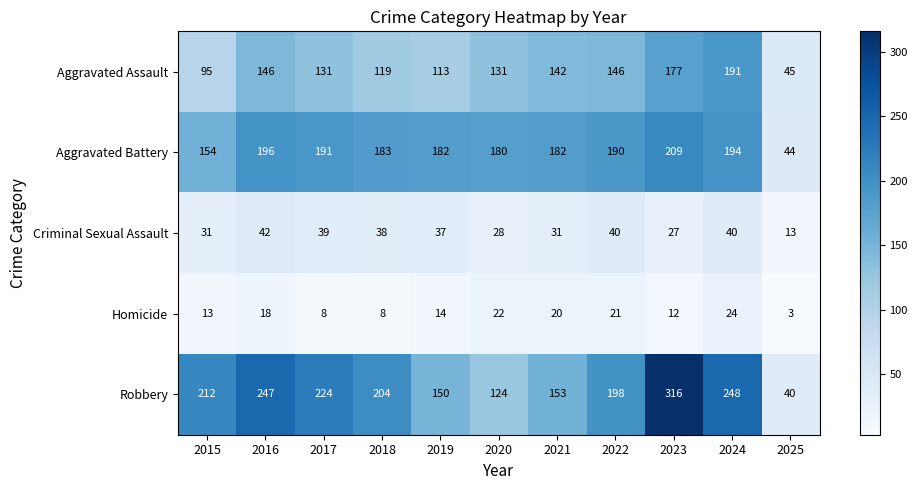

Where does the Homicide series first go above 14?

2016